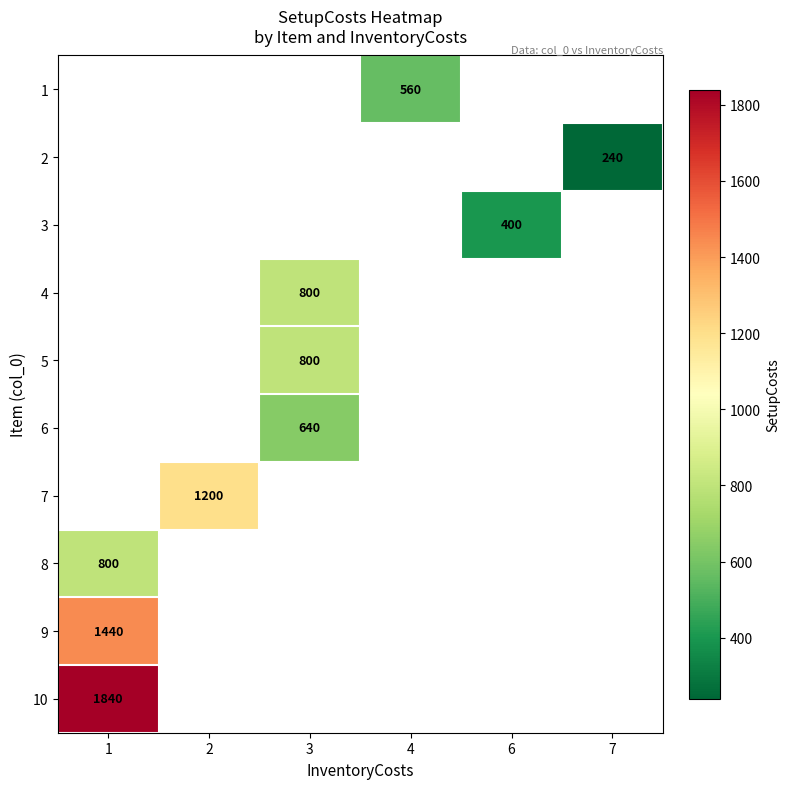

The 5 series shows 800 at 3. True or false?

True